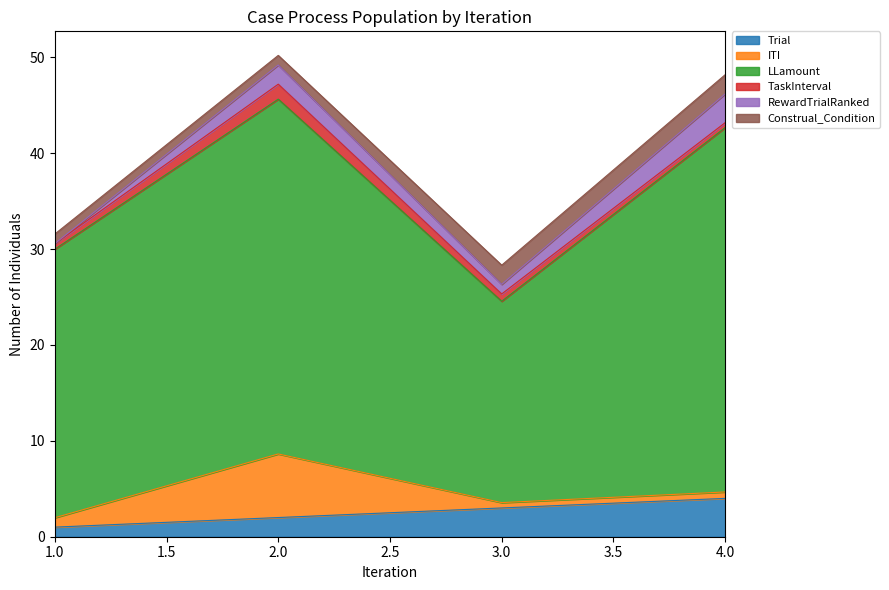

The value of TaskInterval at 3 is 1.1. True or false?

False